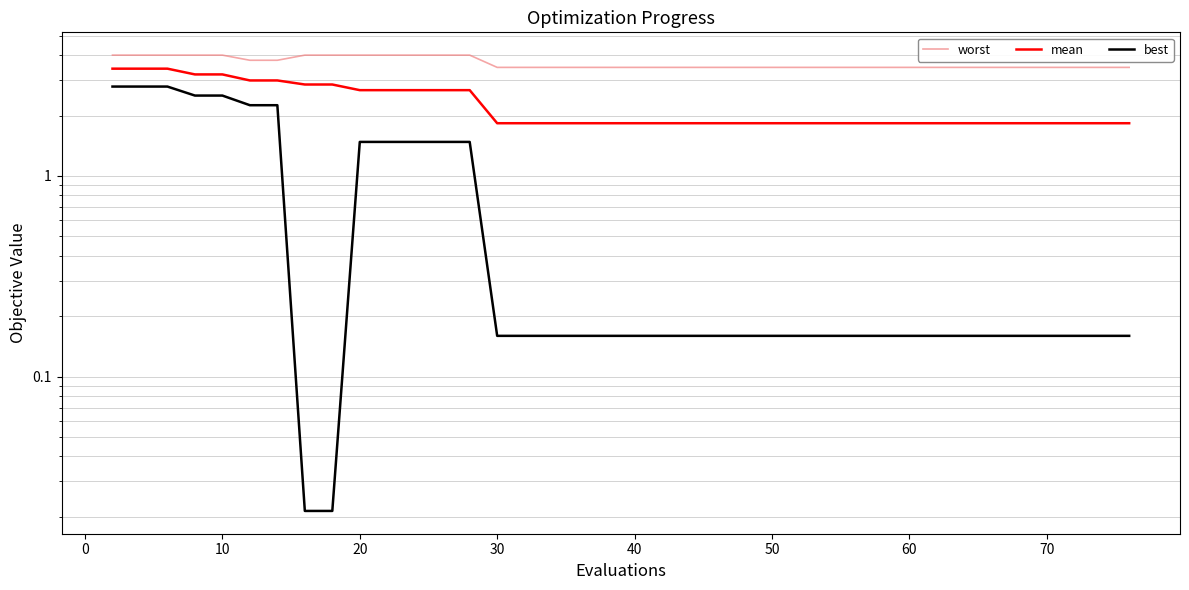

How many lines are shown in the chart?

3